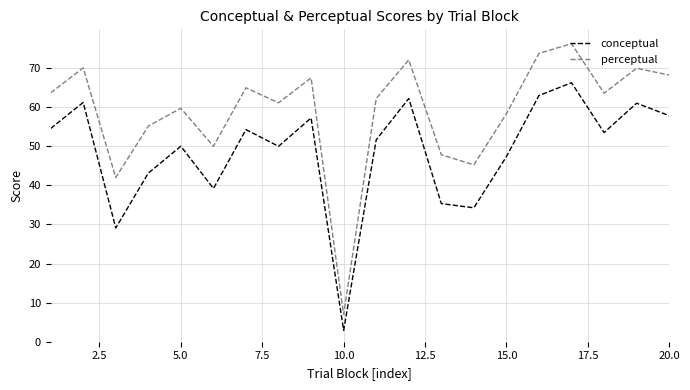

Which series has the largest total across all categories?

perceptual